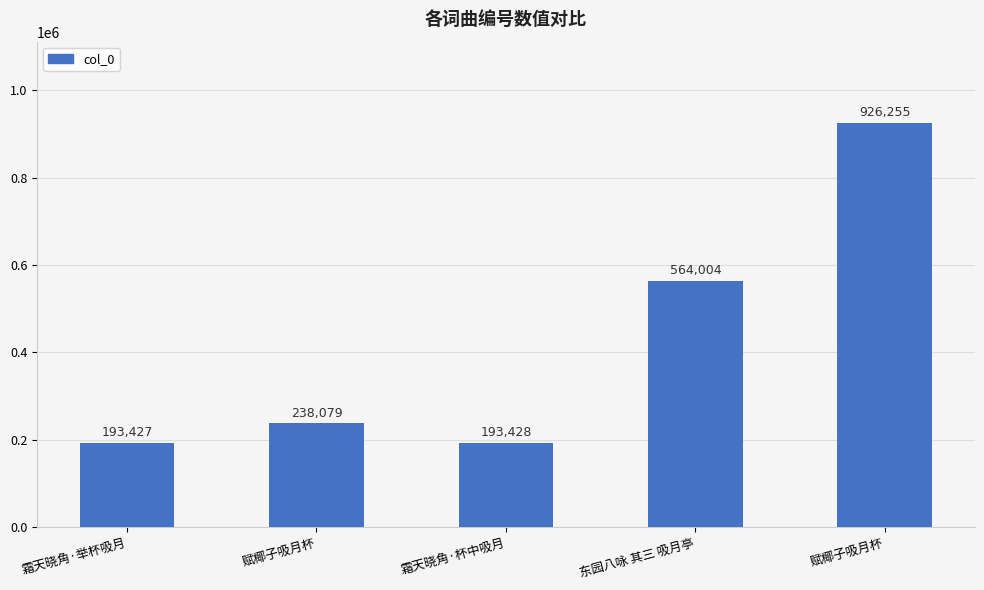

How many data points does each series have?

5